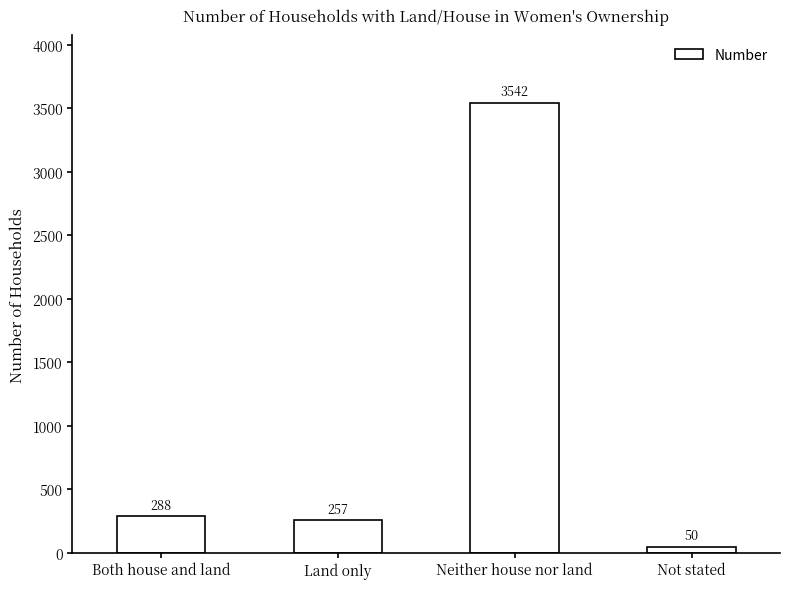

What is the sum of all values?

4137